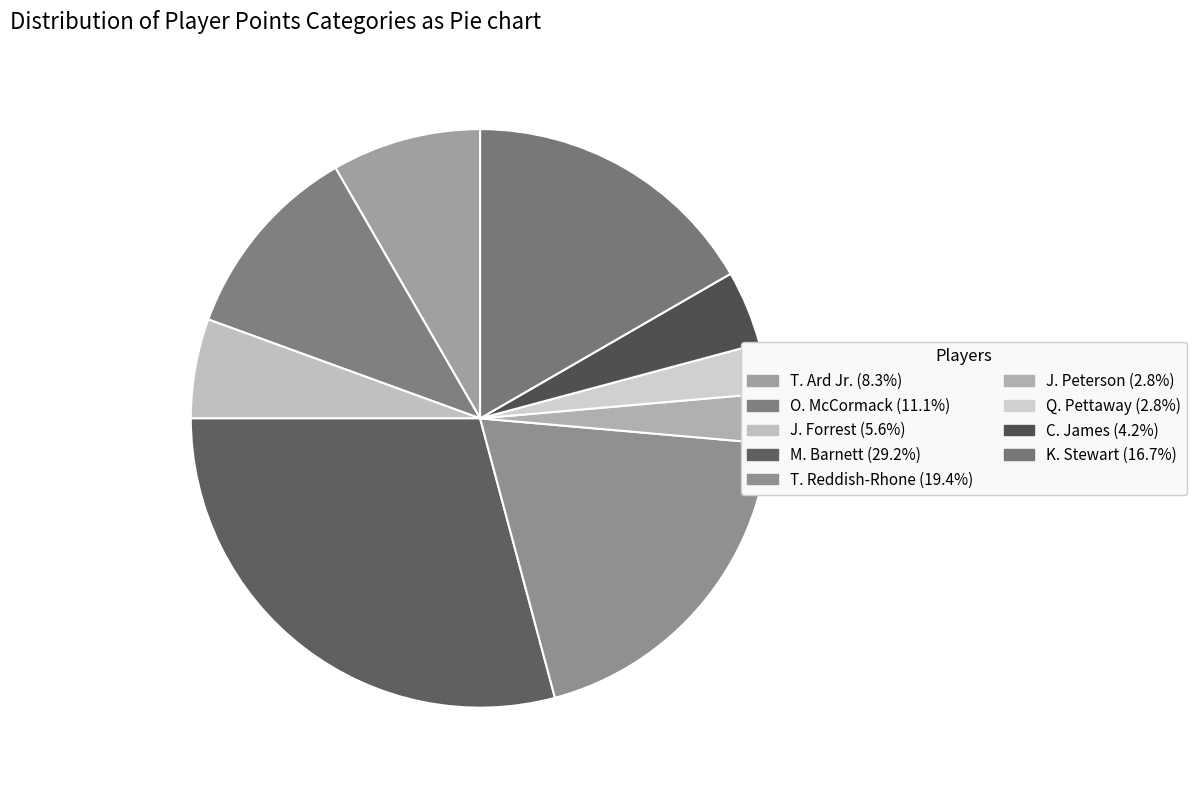

Is M. Barnett the majority of the pie?

No